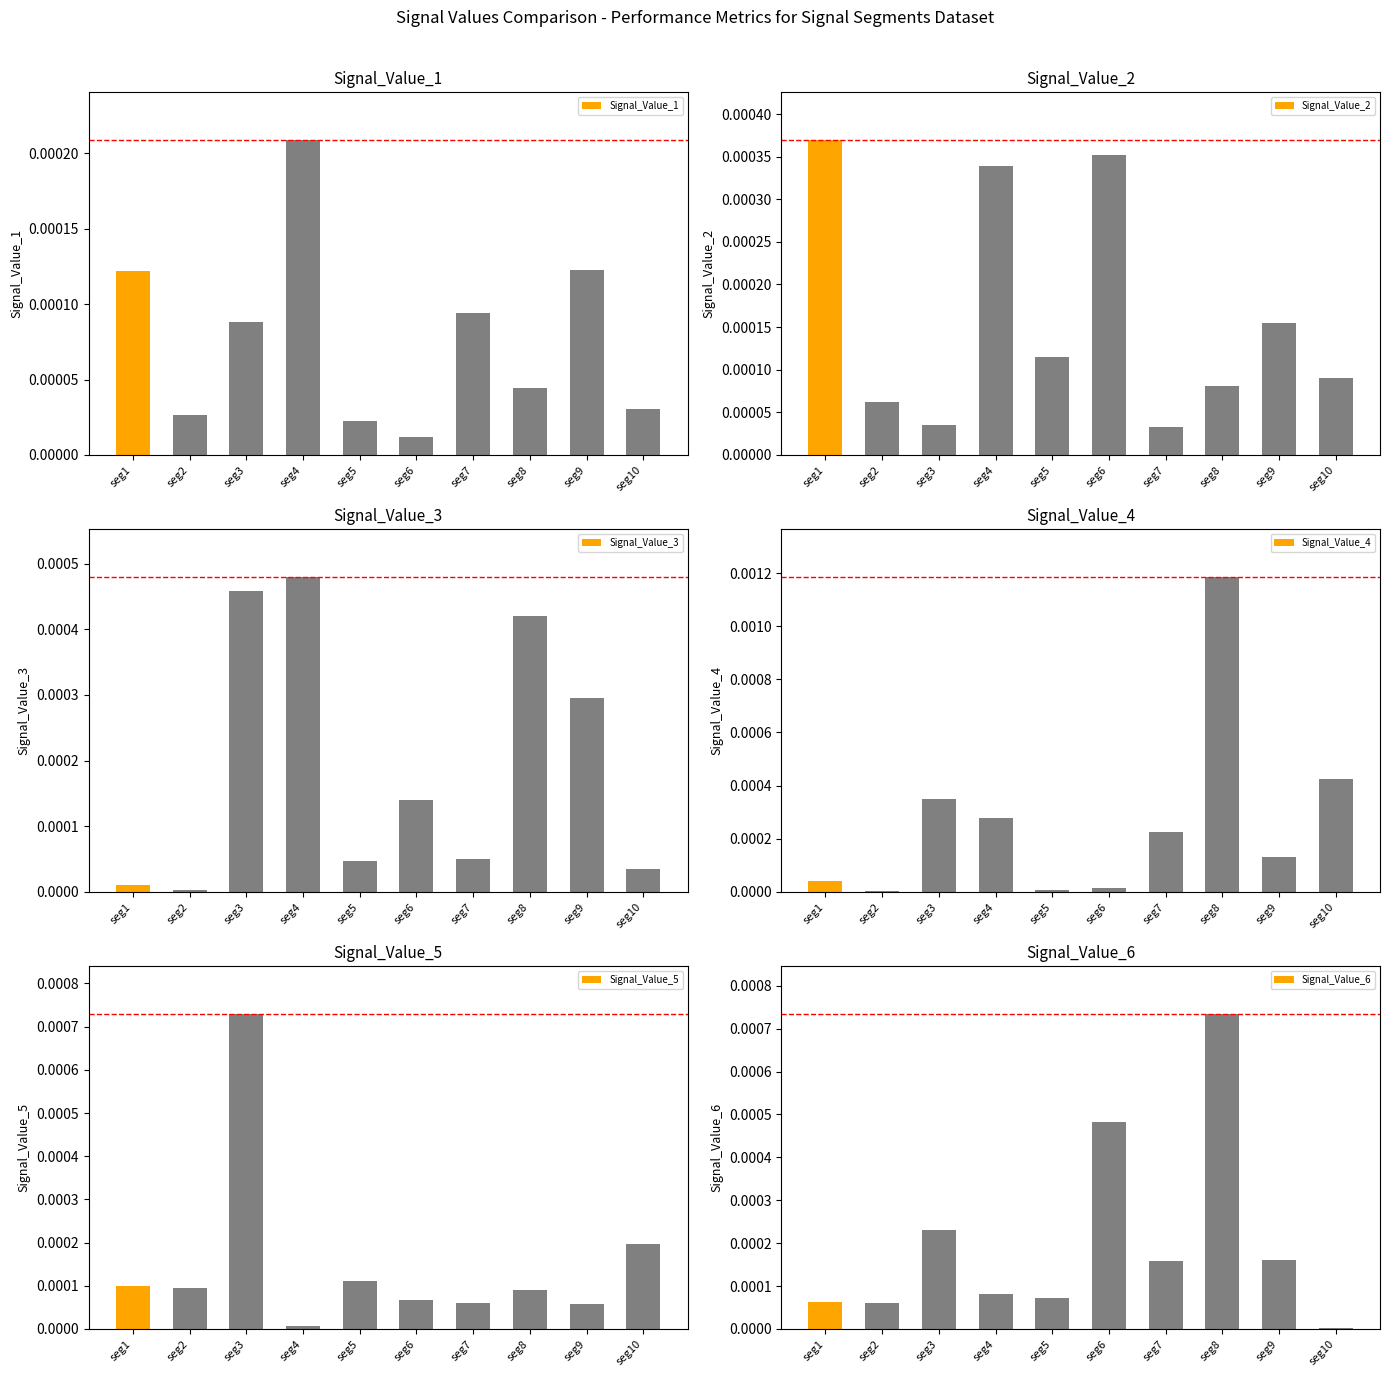

The Signal_Value_3 series shows 0.0 at seg5. True or false?

True